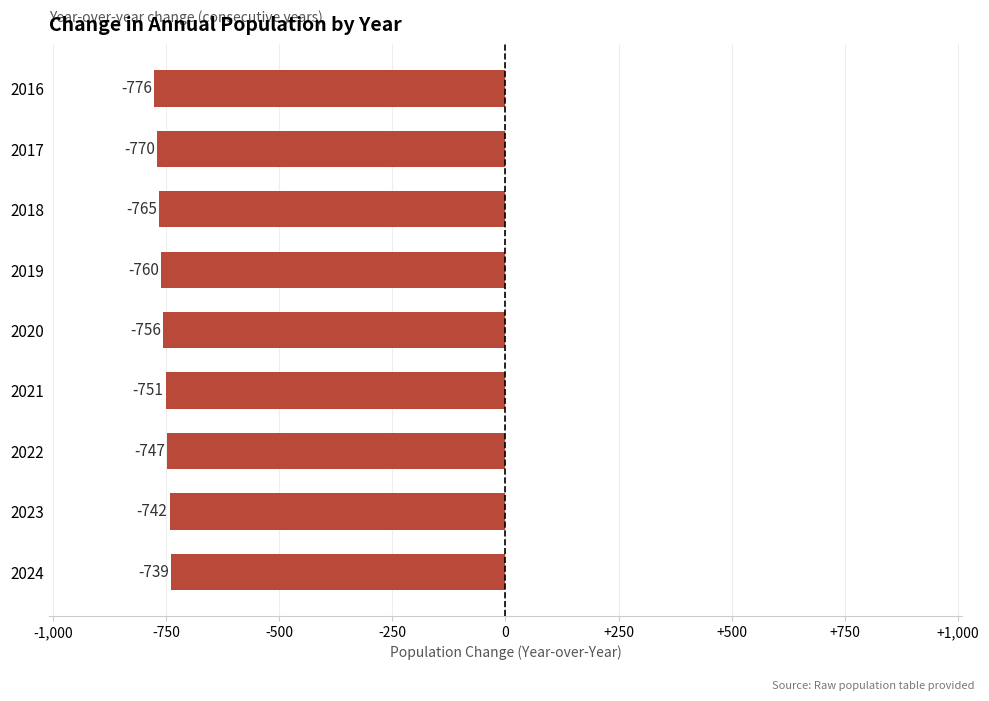

What is the average value?

-756